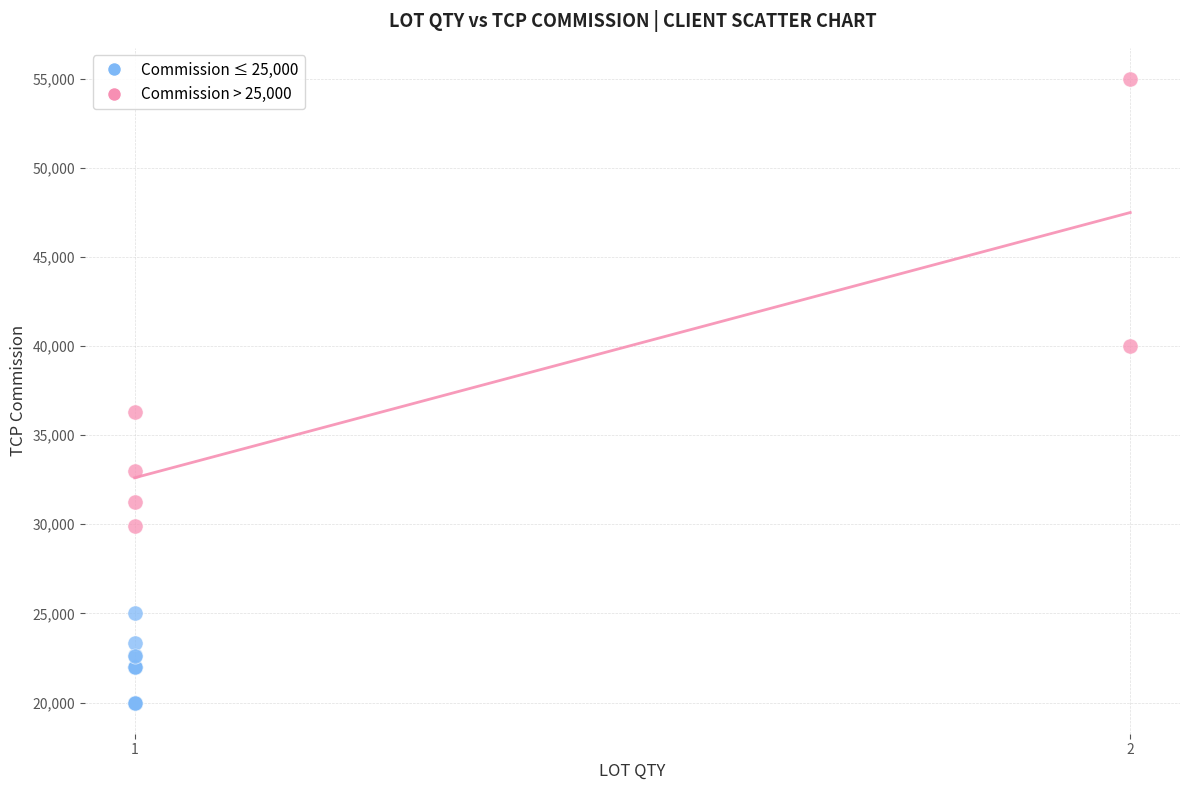

Which series has the widest spread of Y values?

Commission > 25,000